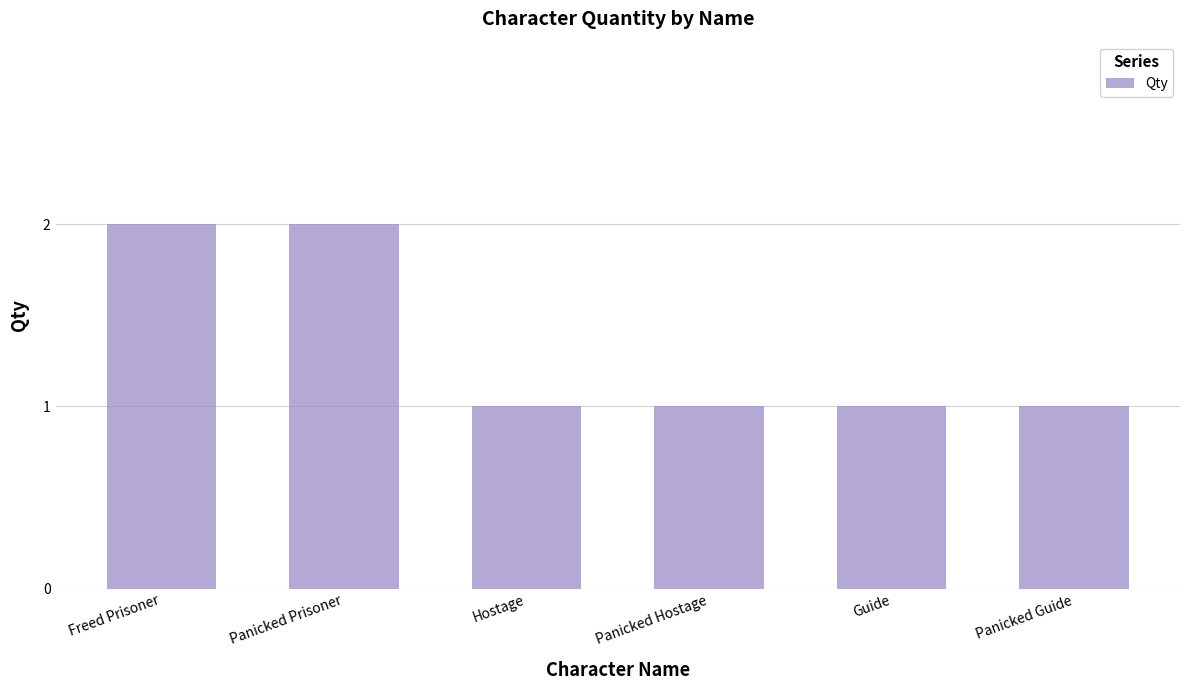

What position from the right is Panicked Prisoner?

5